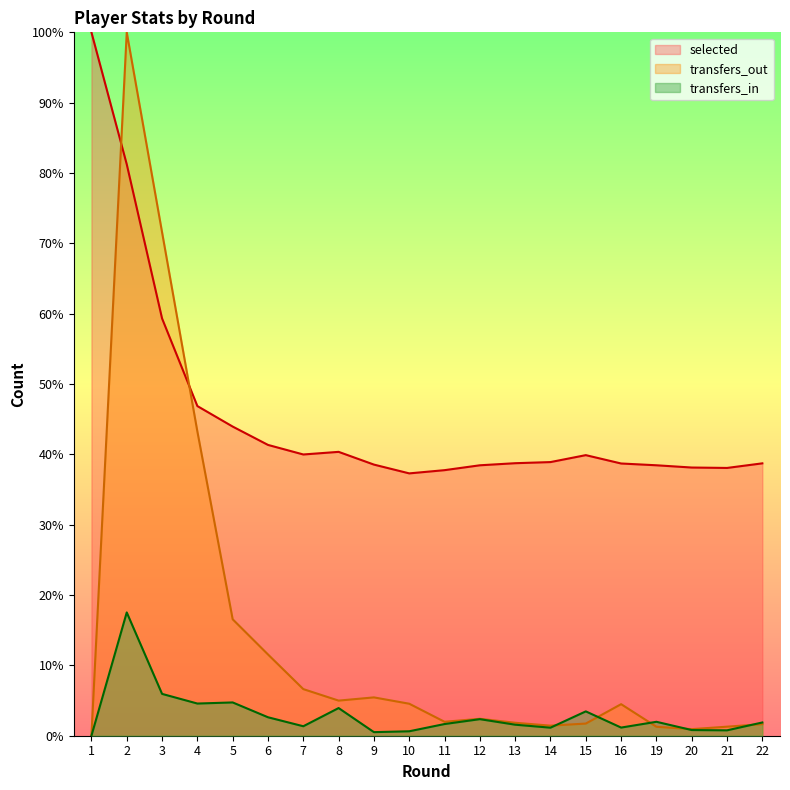

Reading left to right, extract all data points from this chart.

selected: 100.0	81.2	59.3	46.9	44.0	41.3	40.0	40.4	38.5	37.3	37.8	38.4	38.7	38.9	39.9	38.7	38.4	38.1	38.1	38.7
transfers_in: 0.0	17.5	5.9	4.6	4.7	2.6	1.3	3.9	0.5	0.6	1.7	2.4	1.6	1.1	3.5	1.2	2.0	0.8	0.8	1.9
transfers_out: 0.0	100.0	71.6	43.3	16.6	11.6	6.6	5.0	5.4	4.5	2.0	2.4	1.8	1.4	1.7	4.5	1.3	0.9	1.3	1.6